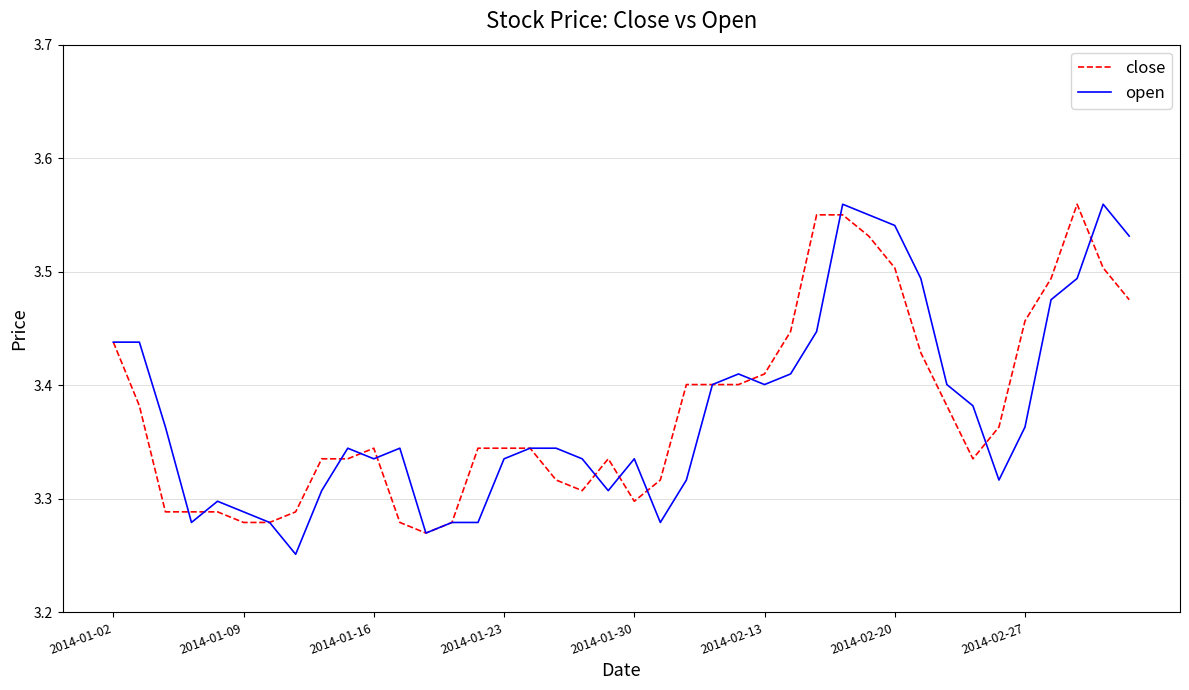

List the labels in order of close value, largest first.

37, 27, 28, 29, 30, 38, 36, 39, 35, 26, 2014-01-02, 31, 25, 22, 23, 24, 2014-01-09, 32, 34, 10, 14, 15, 16, 8, 9, 19, 33, 17, 21, 18, 20, 2014-01-16, 2014-01-23, 2014-01-30, 2014-02-27, 2014-02-13, 2014-02-20, 11, 13, 12